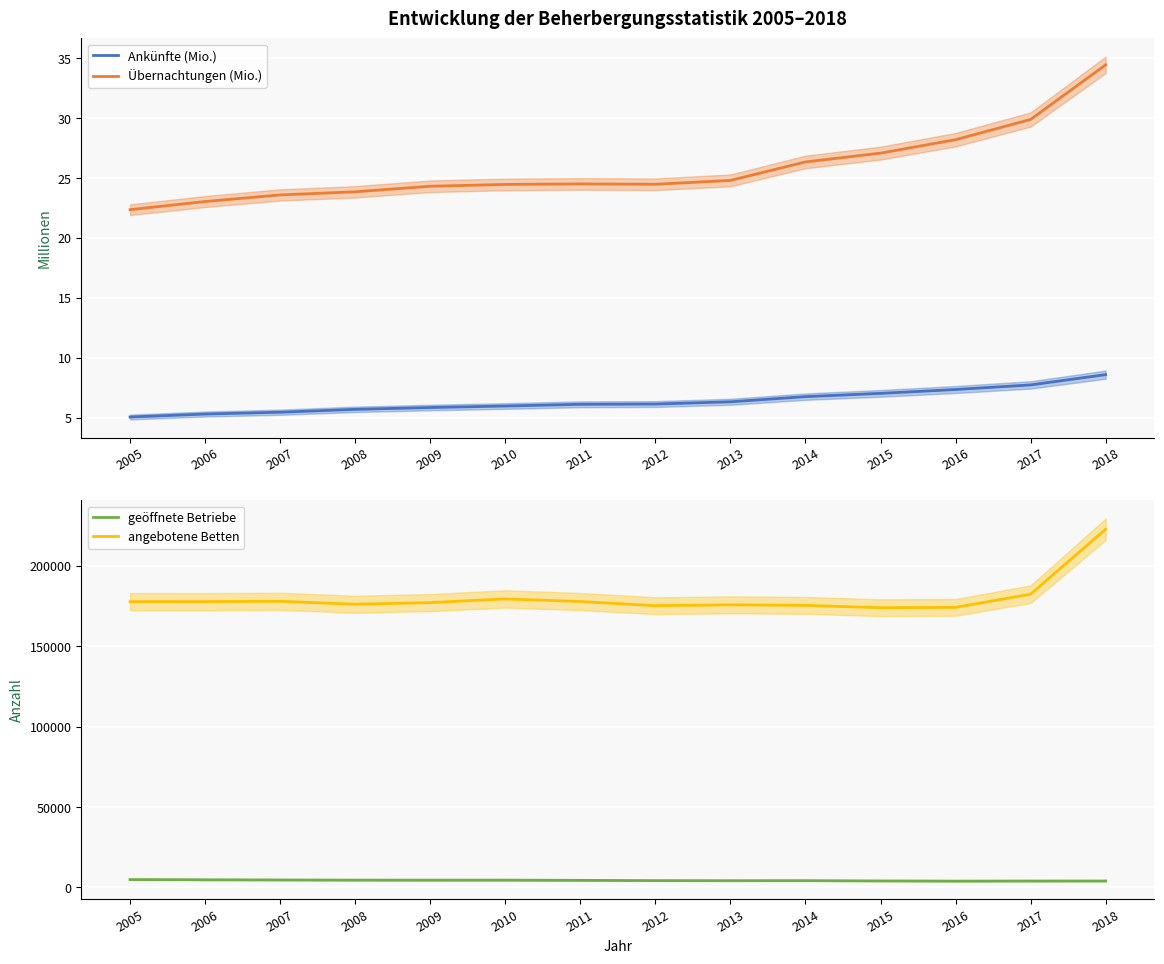

Where does the geöffnete Betriebe series first go above 4440?

2005